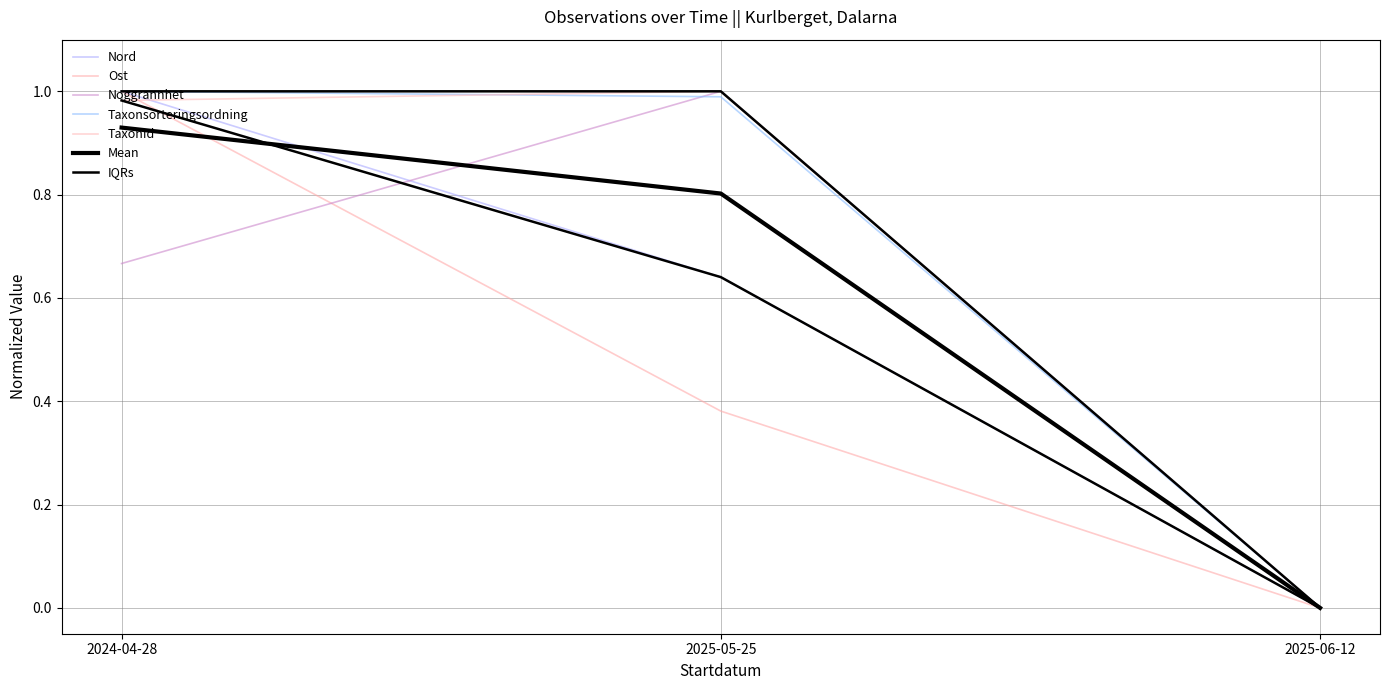

What is the total value across all series at 2025-05-25?

4.0